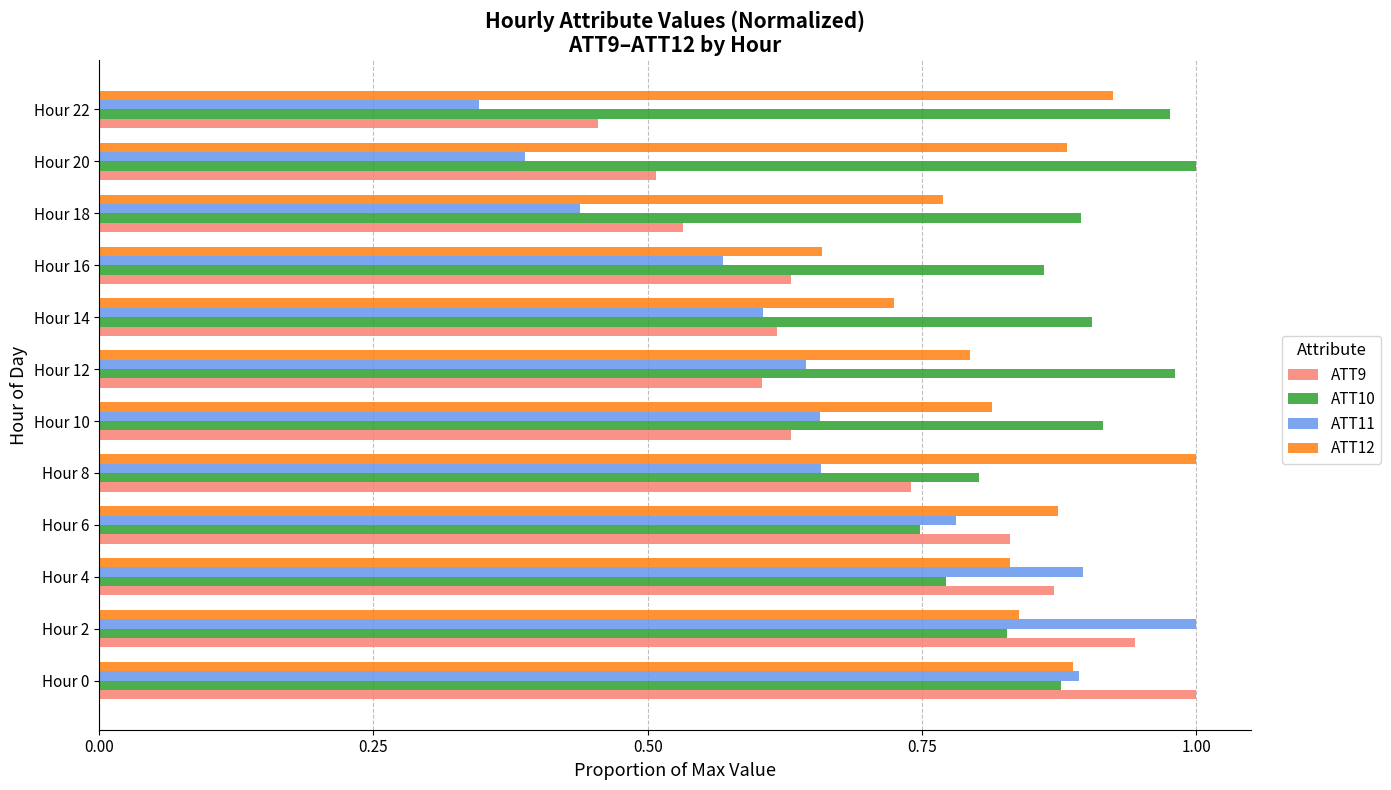

What is the sum of all ATT10 values?

10.6